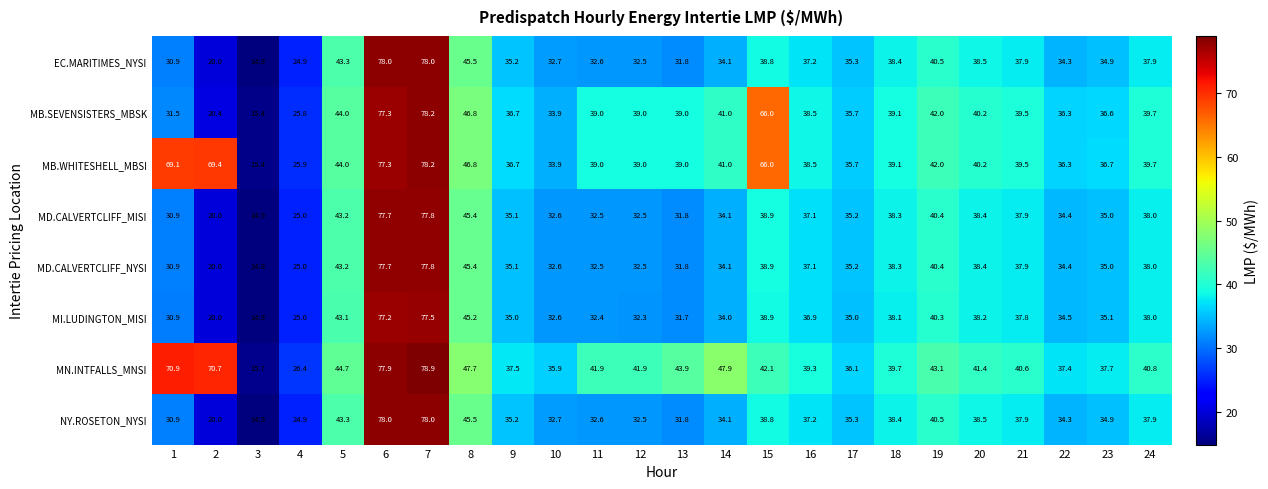

Where is MB.SEVENSISTERS_MBSK nearest to the value 46?

8